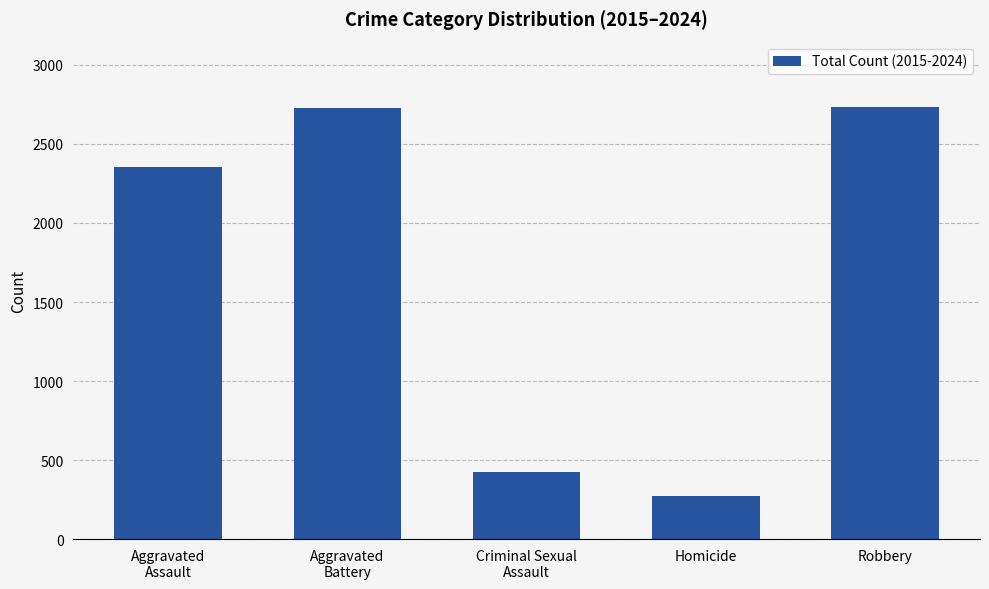

What is the average value?

1703